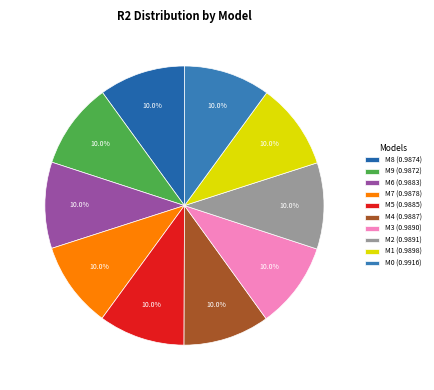

Count the number of slices in the pie.

10